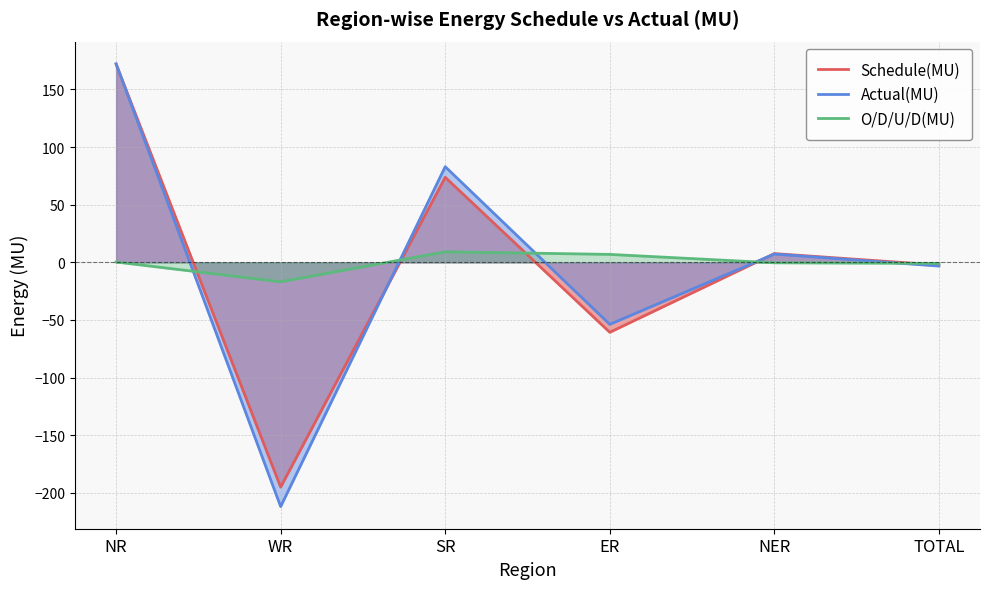

How many intersections are there between Schedule(MU) and Actual(MU)?

3